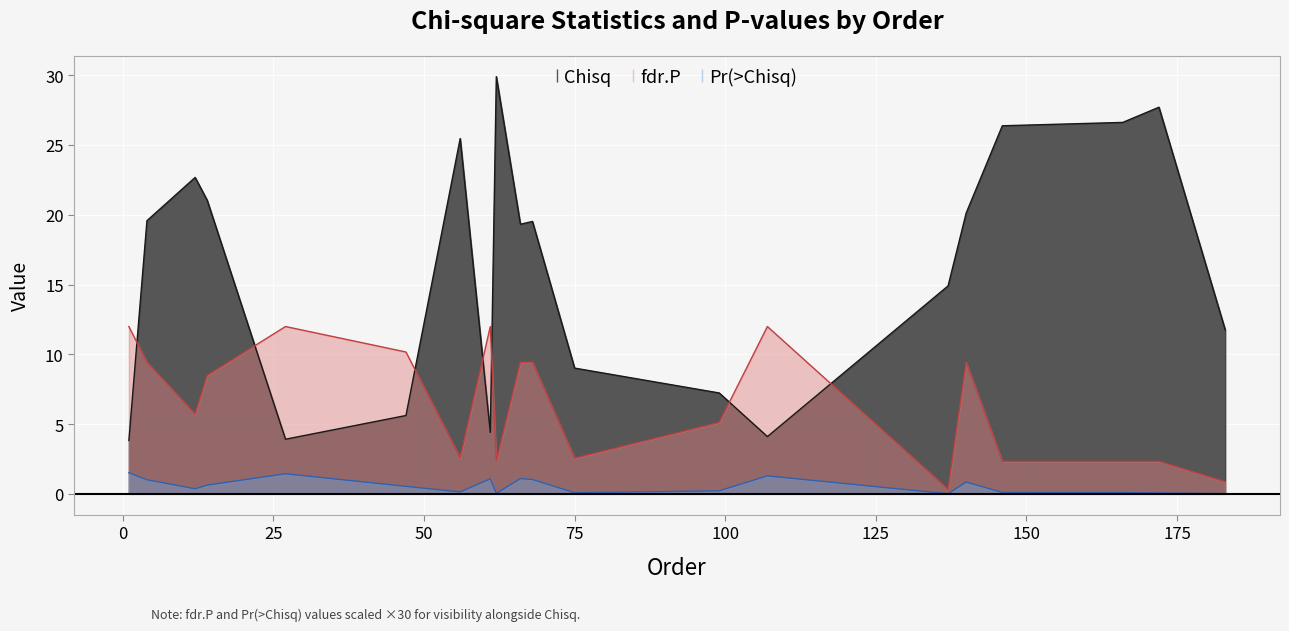

True or false: fdr.P and Pr(>Chisq) intersect in this chart.

False